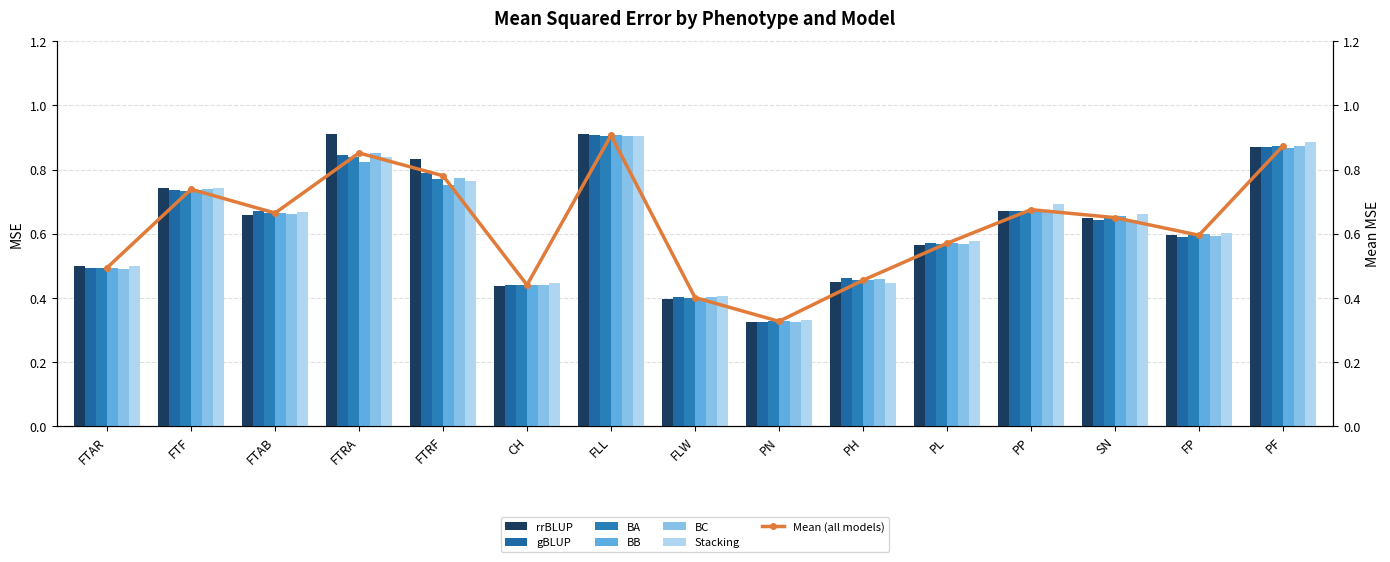

Are the bars horizontal?

No